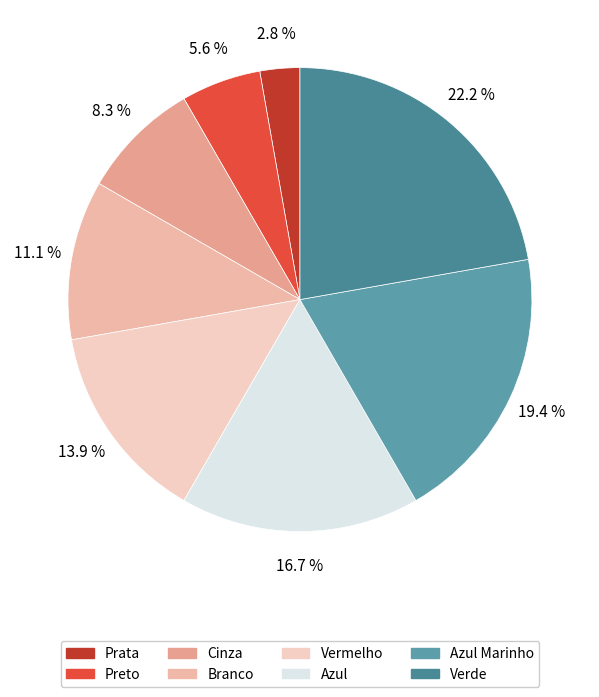

True or false: Vermelho accounts for 14% of the total.

True